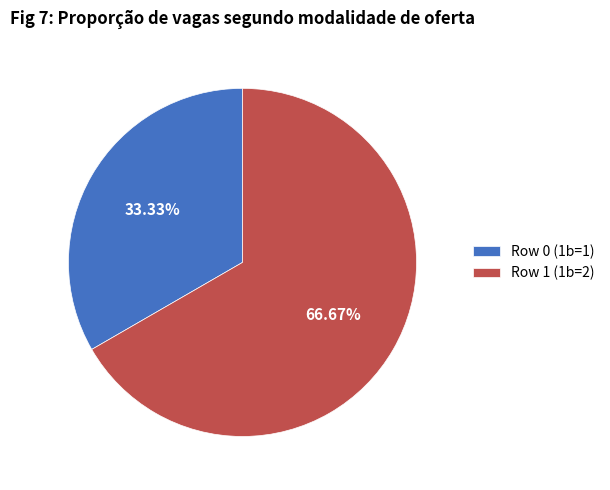

Rank the categories by value from lowest to highest.

Row 0 (1b=1), Row 1 (1b=2)